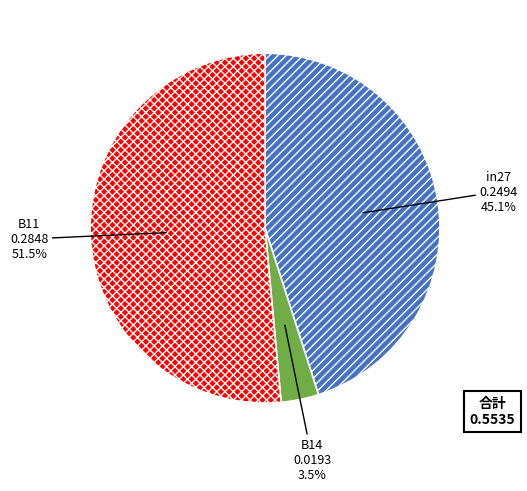

What percentage is NOT represented by in27?

54.9%